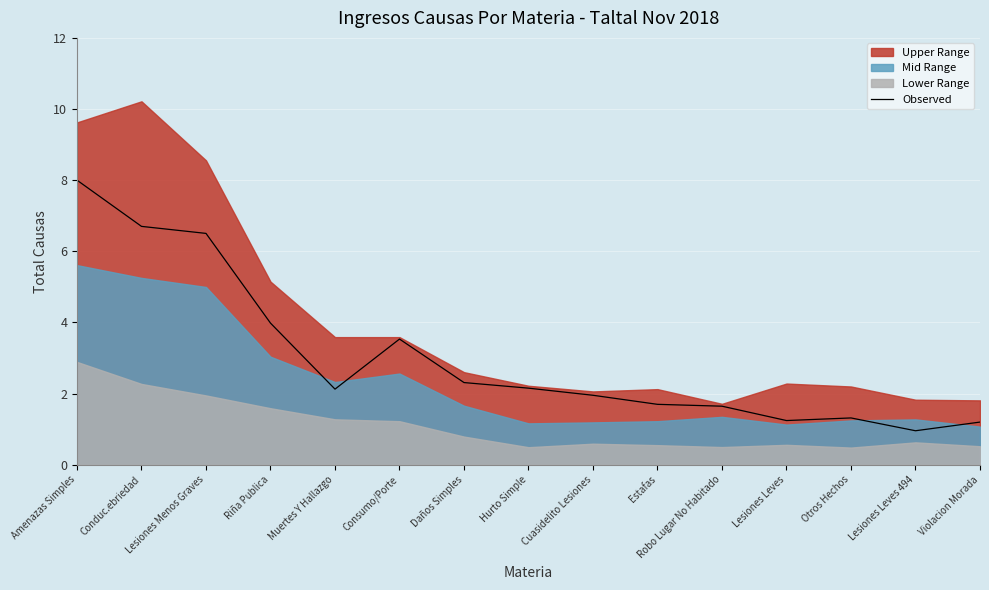

List the labels in order of value, largest first.

Amenazas Simples, Conduc.ebriedad, Lesiones Menos Graves, Riña Publica, Consumo/Porte, Daños Simples, Hurto Simple, Muertes Y Hallazgo, Cuasidelito Lesiones, Estafas, Robo Lugar No Habitado, Otros Hechos, Lesiones Leves, Violacion Morada, Lesiones Leves 494